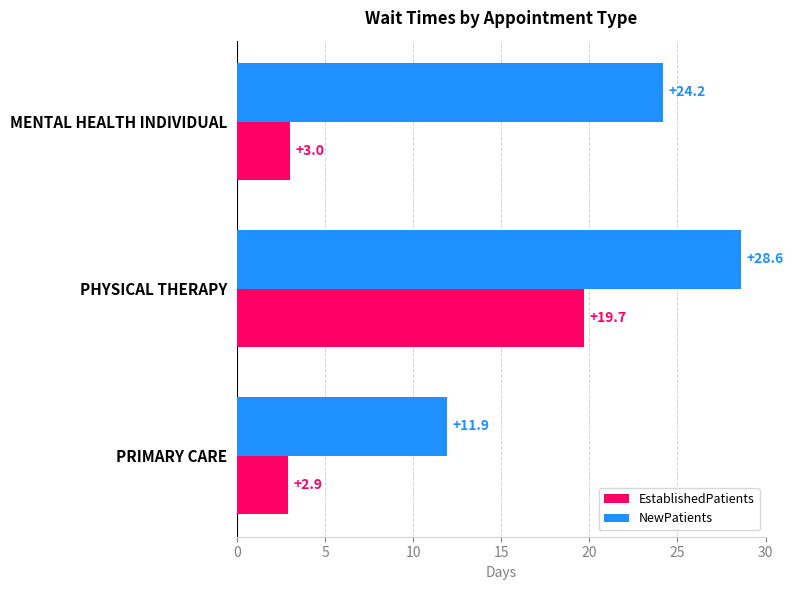

What are all the series names shown in the legend?

EstablishedPatients, NewPatients